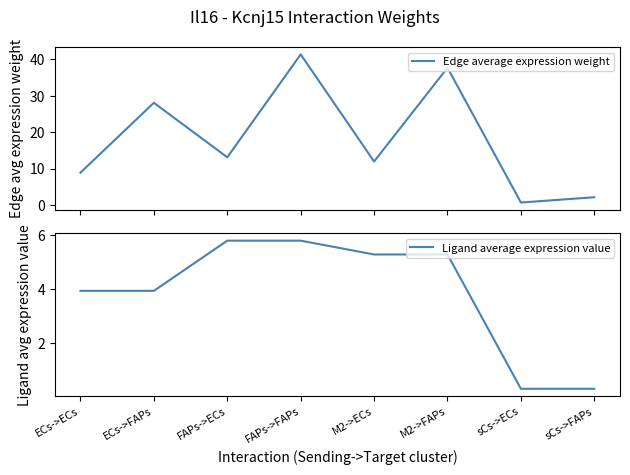

At which label does Ligand average expression value reach its peak?

FAPs->ECs